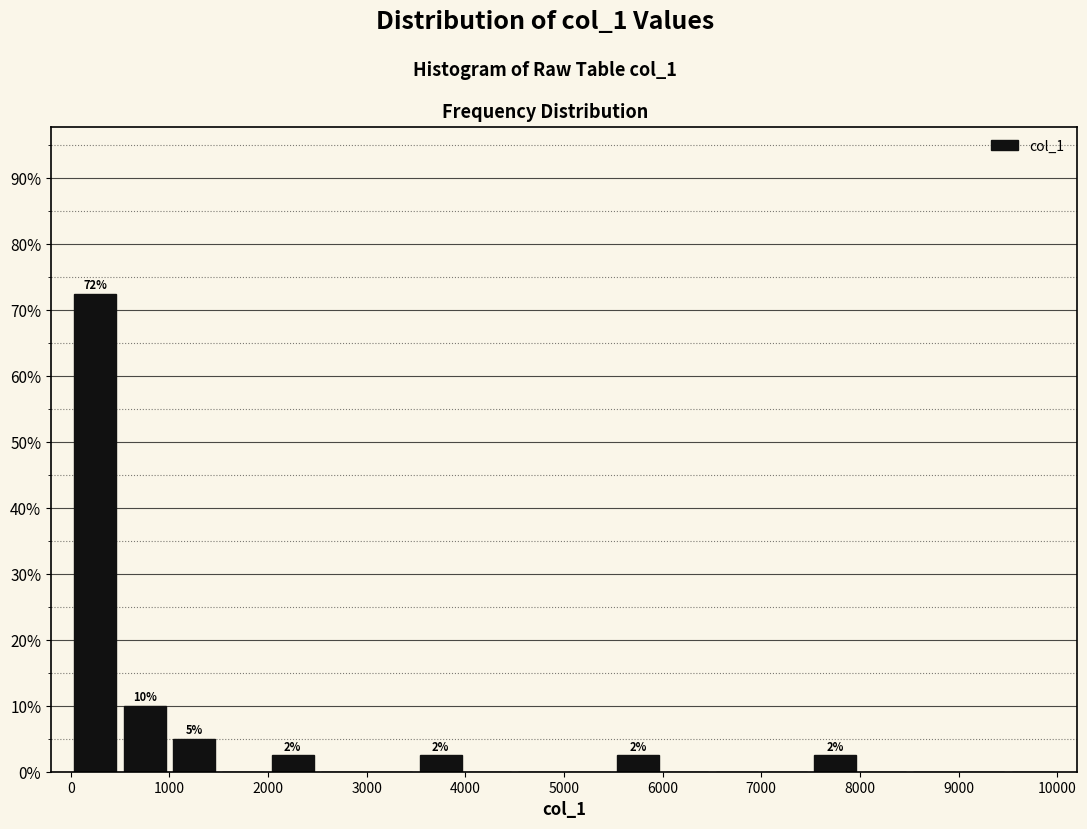

Which range on the x-axis has the tallest bar?

0 to 500